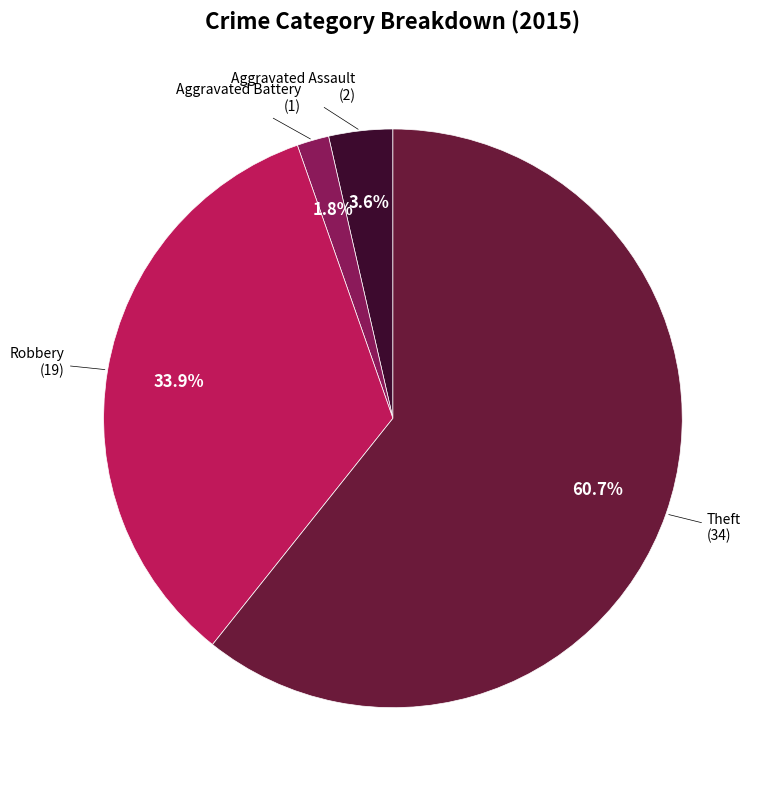

Is there a majority slice in this chart?

Yes